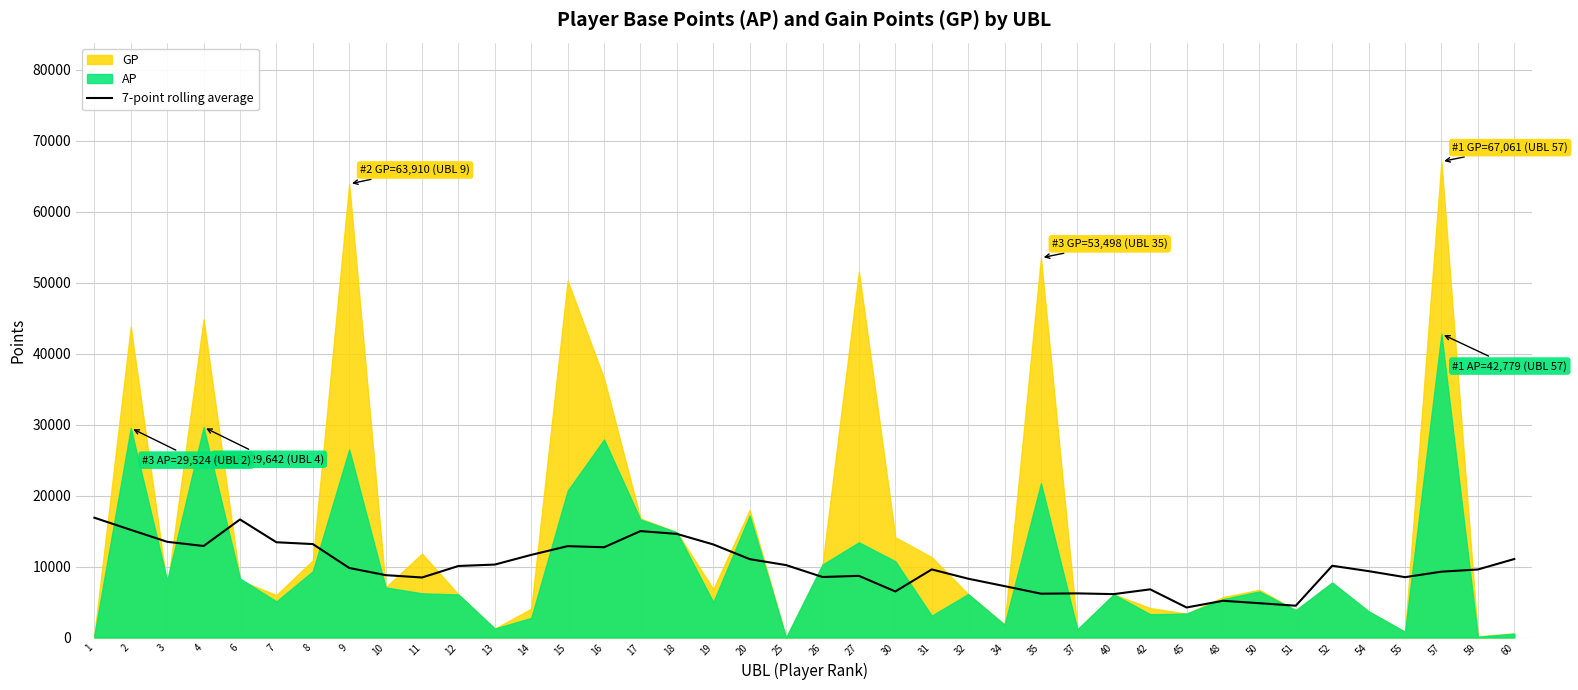

What is the value of the 19th point from the left?

11045.0